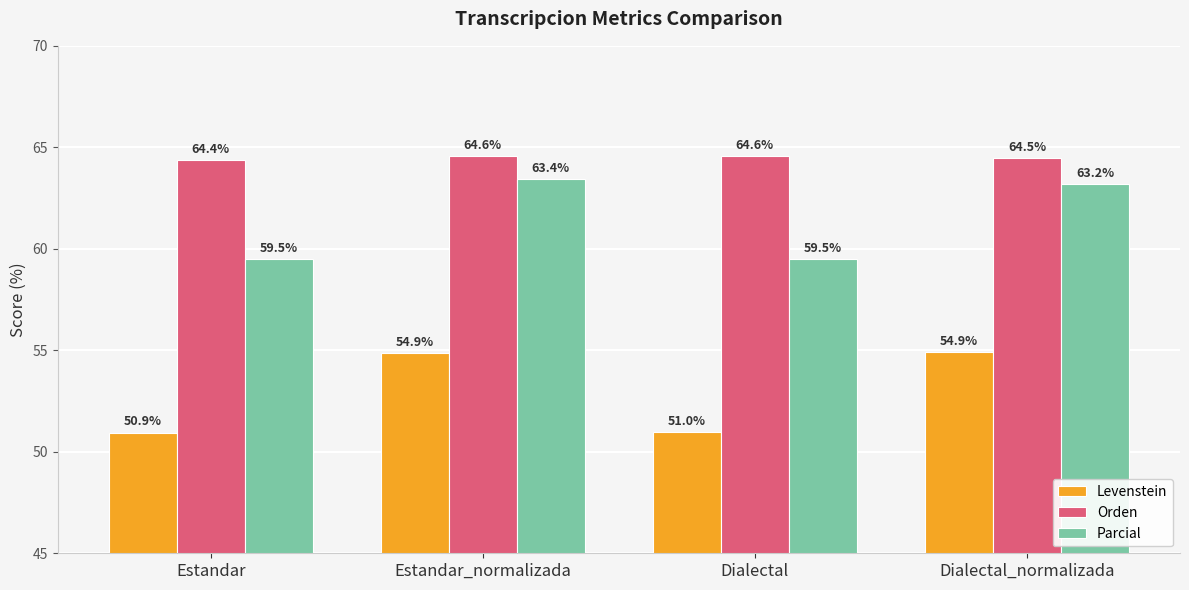

At which label does Parcial reach its peak?

Estandar_normalizada